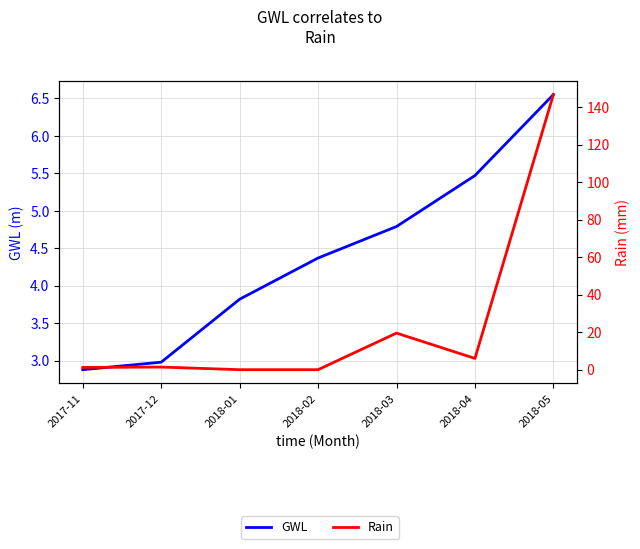

True or false: GWL has more than 0 points higher than both neighbors.

False